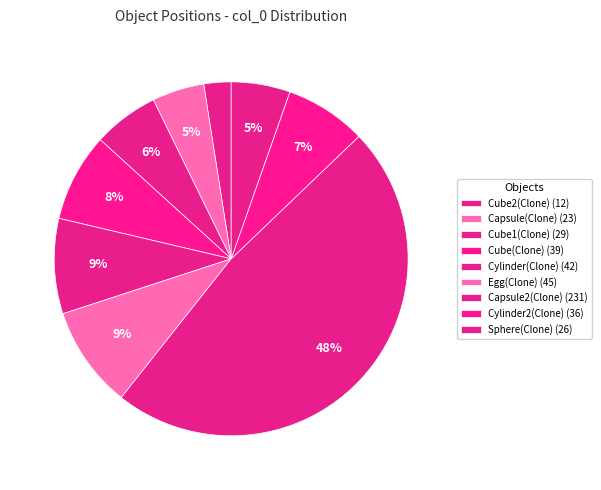

Count the number of slices in the pie.

9